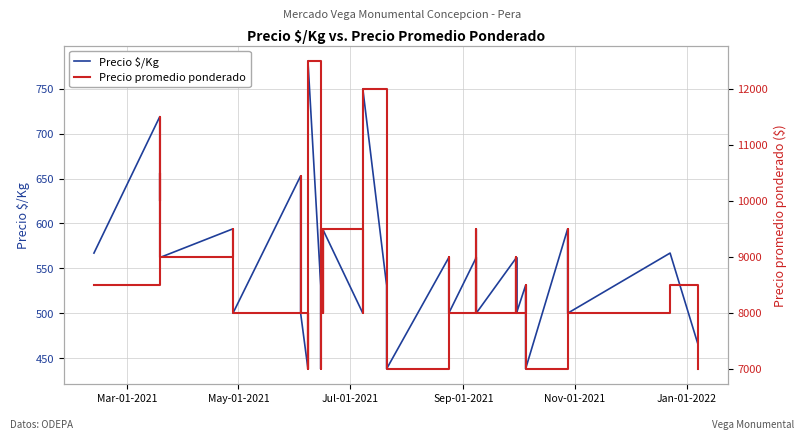

True or false: Precio promedio ponderado and Precio $/Kg cross at least once.

False